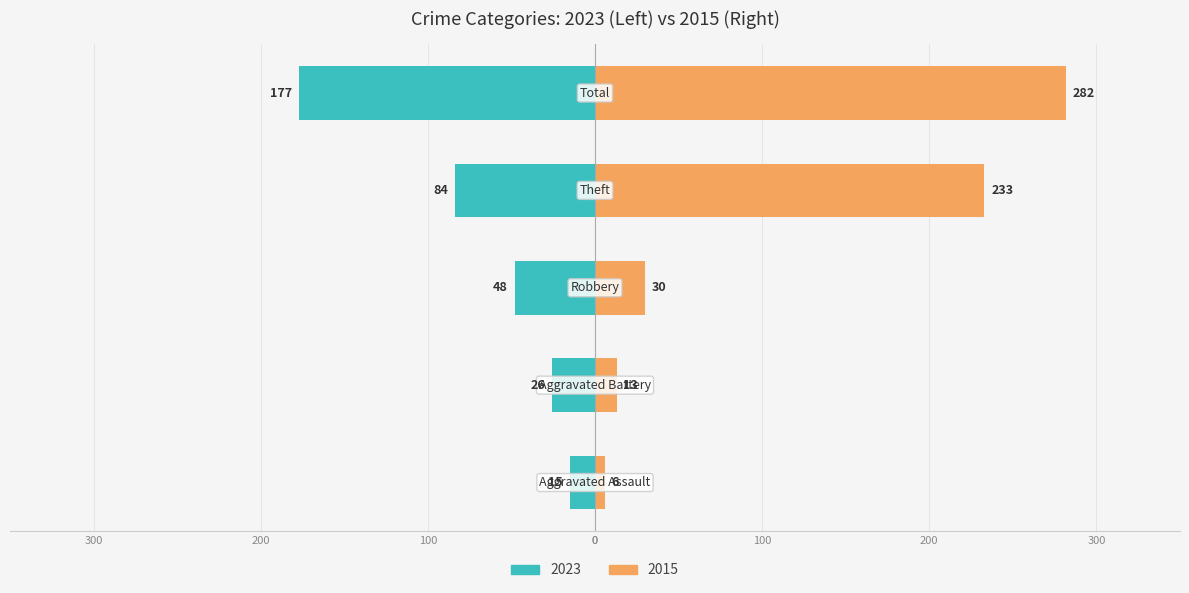

At which category is the sum across all series the highest?

Total